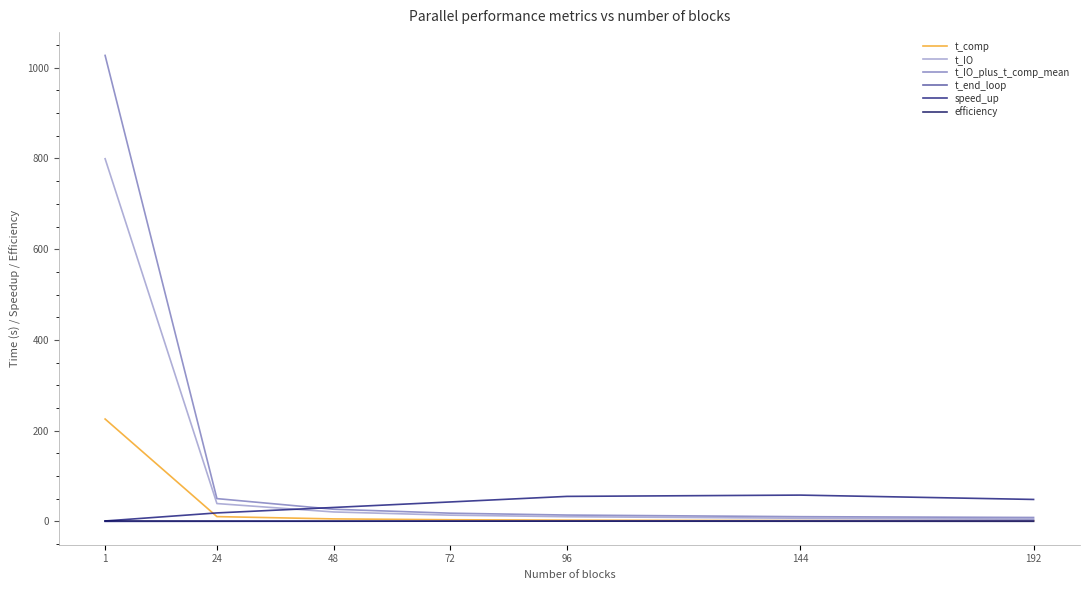

What is the average value of the t_end_loop series?

0.8